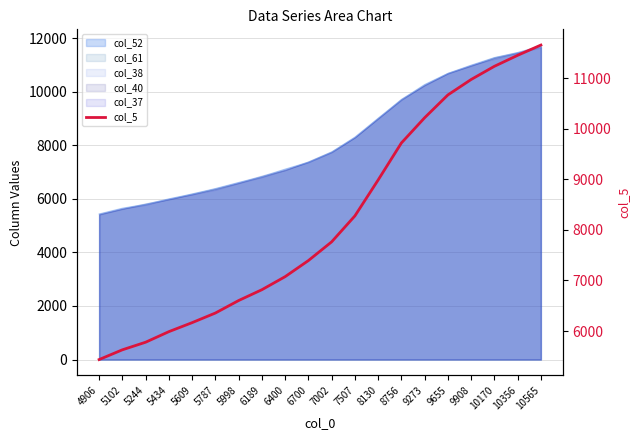

Between 5609 and 10170, which is larger?

10170